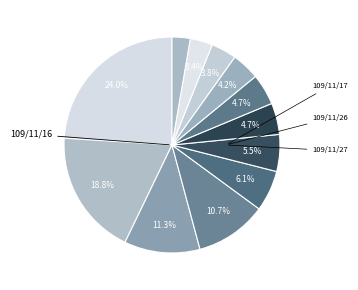

Does any single category account for the majority?

No